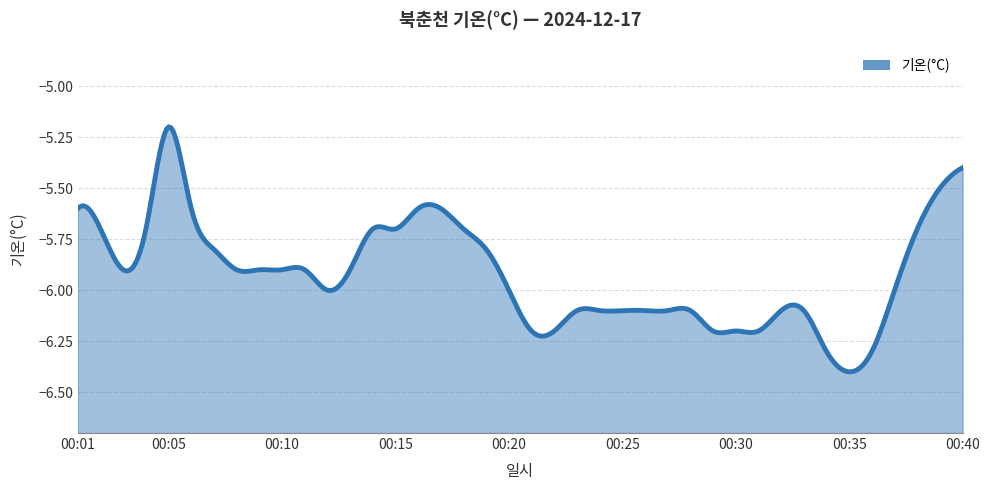

Reading right to left, what are all the values shown in this chart?

00:40=-5.4	00:39=-5.5	00:38=-5.7	00:37=-6.0	00:36=-6.3	00:35=-6.4	00:34=-6.3	00:33=-6.1	00:32=-6.1	00:31=-6.2	00:30=-6.2	00:29=-6.2	00:28=-6.1	00:27=-6.1	00:26=-6.1	00:25=-6.1	00:24=-6.1	00:23=-6.1	00:22=-6.2	00:21=-6.2	00:20=-6.0	00:19=-5.8	00:18=-5.7	00:17=-5.6	00:16=-5.6	00:15=-5.7	00:14=-5.7	00:13=-5.9	00:12=-6.0	00:11=-5.9	00:10=-5.9	00:09=-5.9	00:08=-5.9	00:07=-5.8	00:06=-5.6	00:05=-5.2	00:04=-5.7	00:03=-5.9	00:02=-5.7	00:01=-5.6